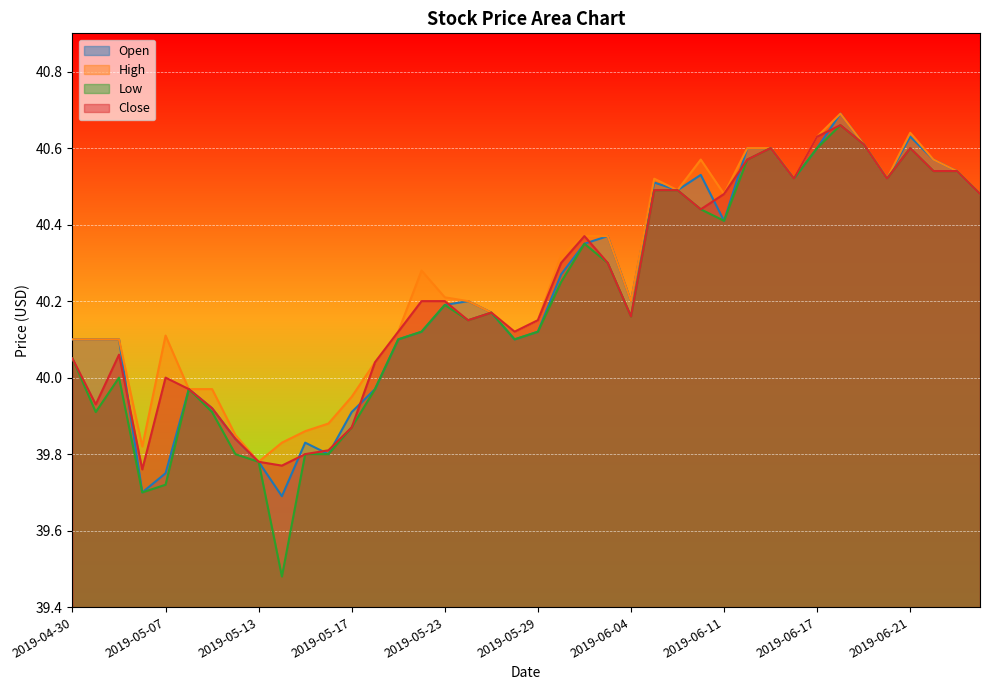

What is the maximum value for High?

40.7